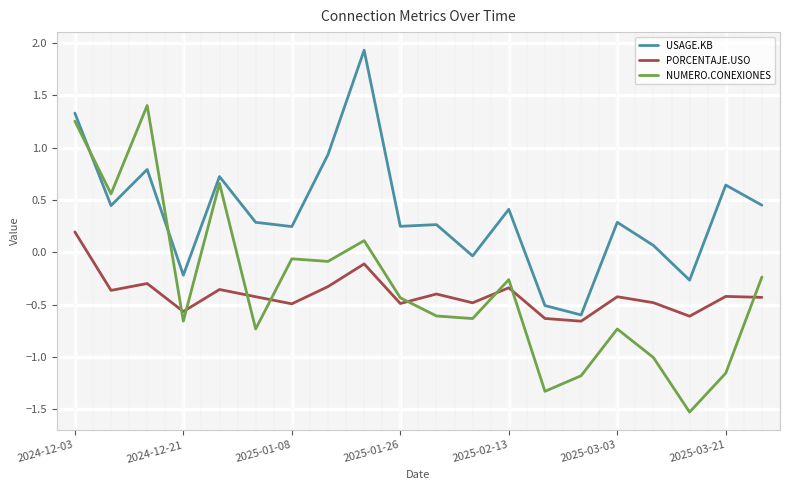

After their last crossing, which series has the higher values: NUMERO.CONEXIONES or PORCENTAJE.USO?

NUMERO.CONEXIONES